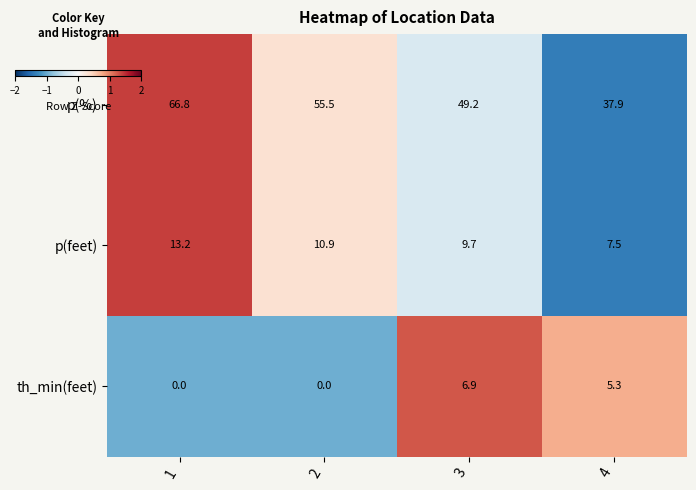

Reading right to left, list all the values displayed in this chart.

p(%): 4=37.9	3=49.2	2=55.5	1=66.8
p(feet): 4=7.5	3=9.7	2=10.9	1=13.2
th_min(feet): 4=5.3	3=6.9	2=0.0	1=0.0